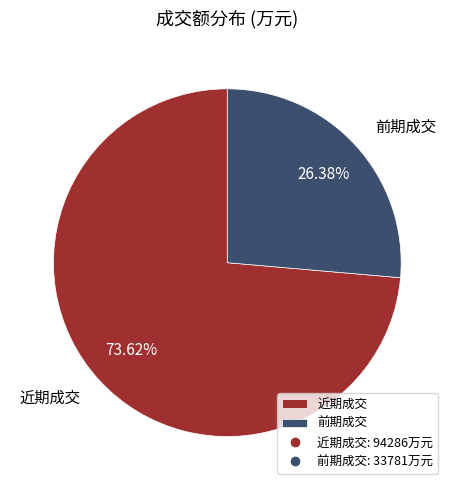

Which slice is the smallest?

前期成交